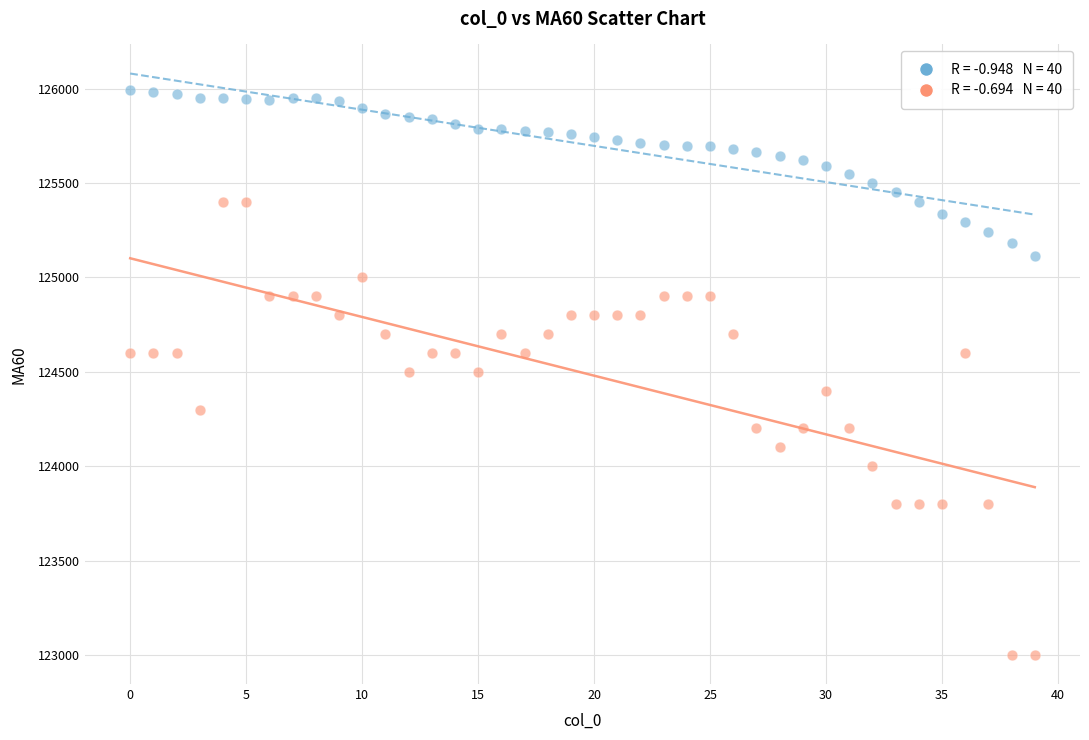

Across all data points, what is the range of Y values (max minus min)?

2993.3